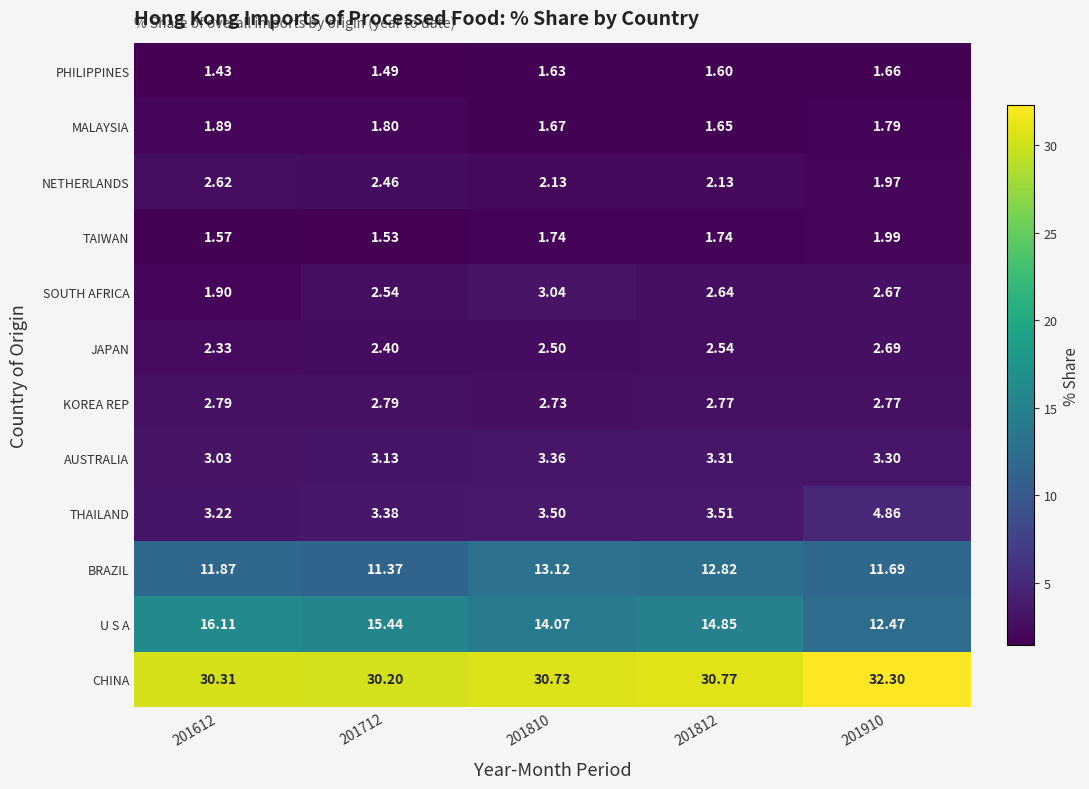

Which series has the largest total across all categories?

CHINA